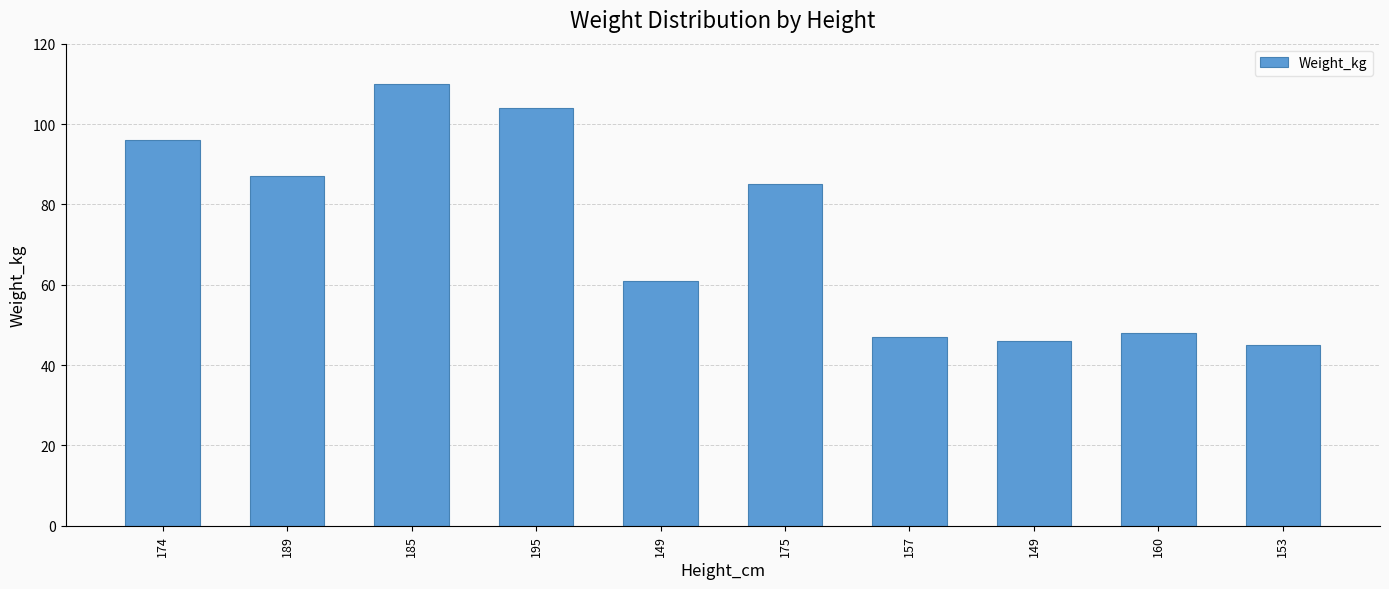

Count the number of data series in this chart.

1